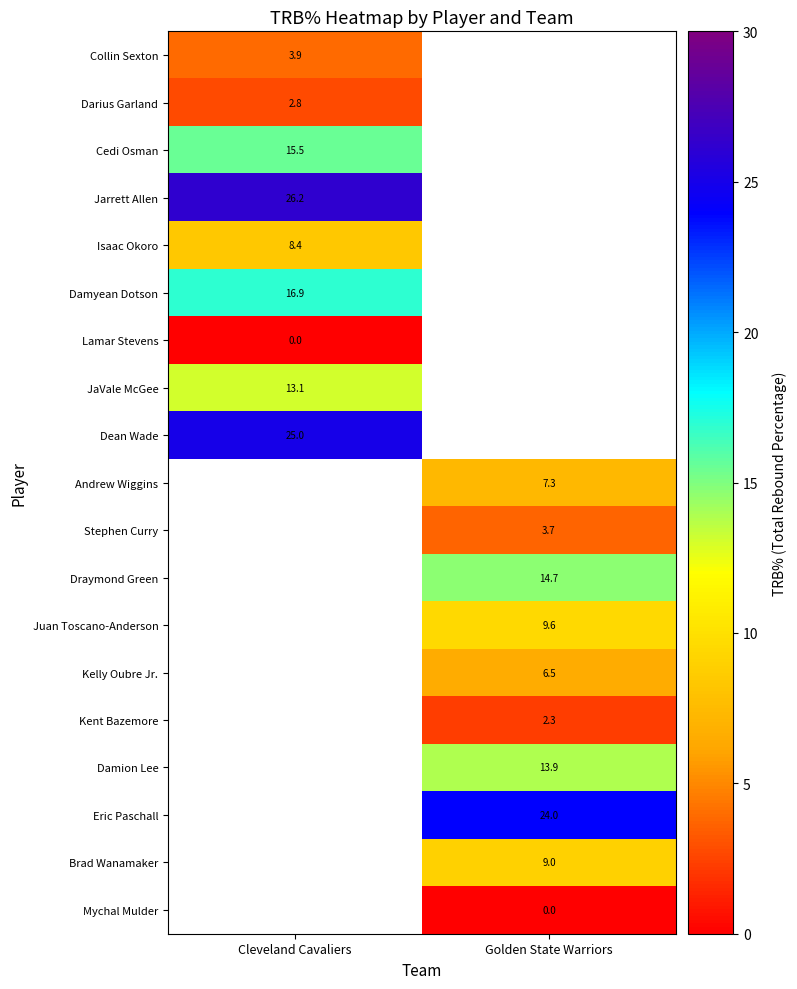

Is it true that Brad Wanamaker equals 9.0 at Golden State Warriors?

True